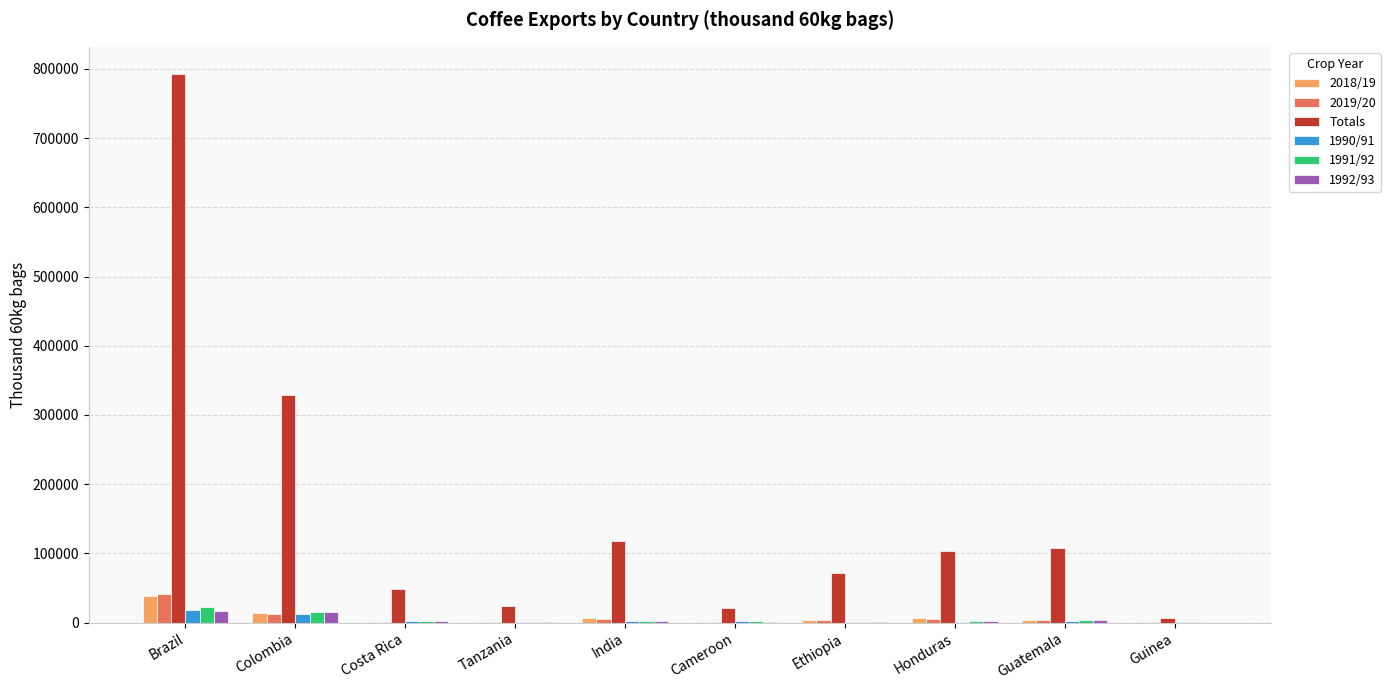

Between Brazil and India, which series saw the biggest shift?

Totals